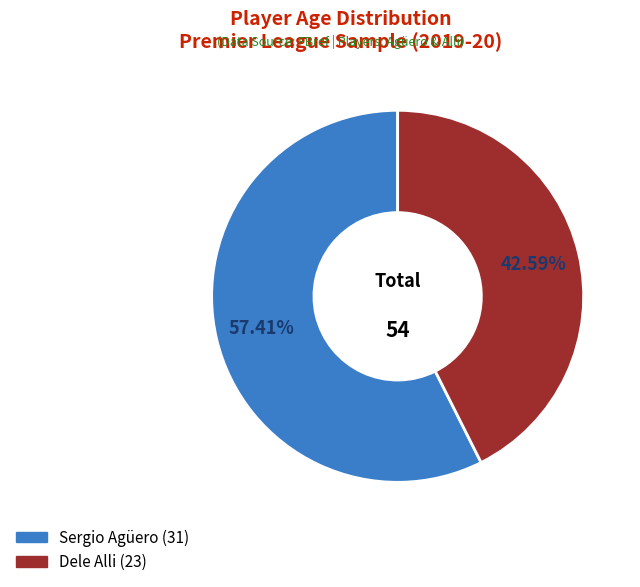

To the nearest percent, what is the combined percentage of Dele Alli and Sergio Agüero?

100%